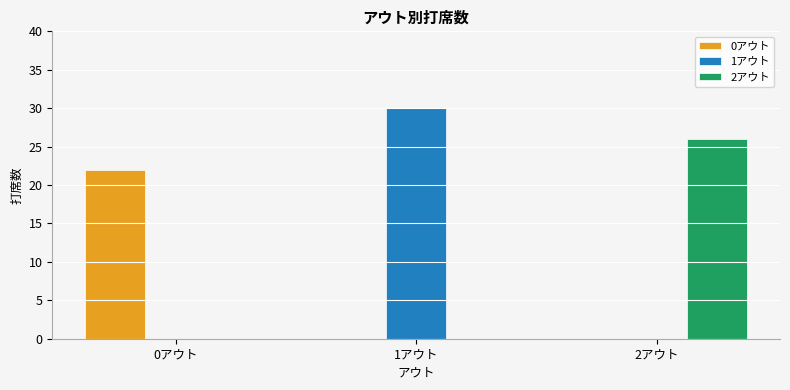

What is the average value of the 1アウト series?

10